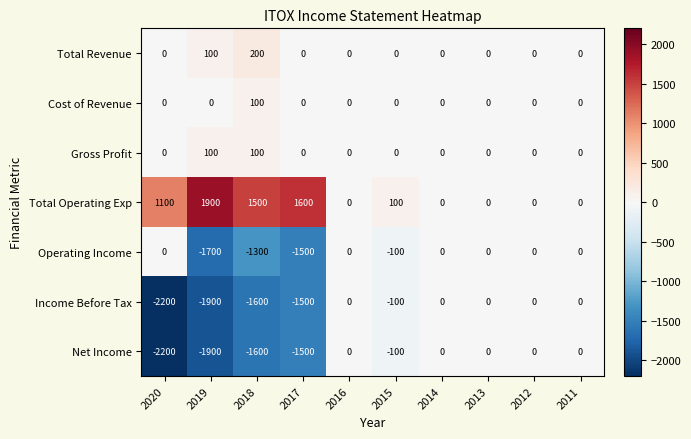

What is the total value across all series at 2019?

-3400